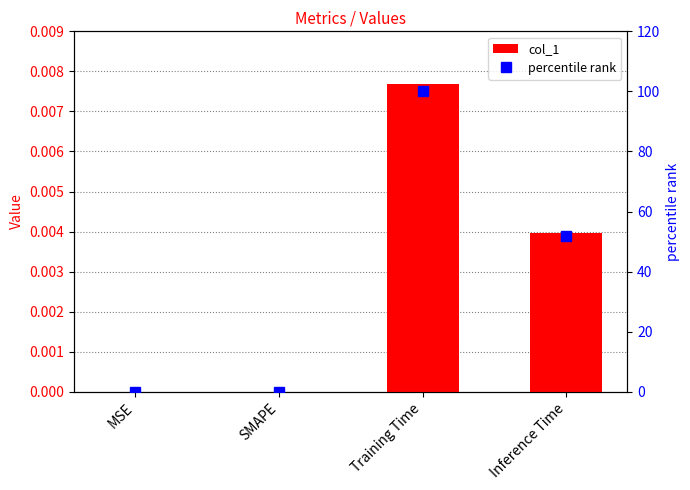

Which series has the largest range (max minus min)?

percentile rank